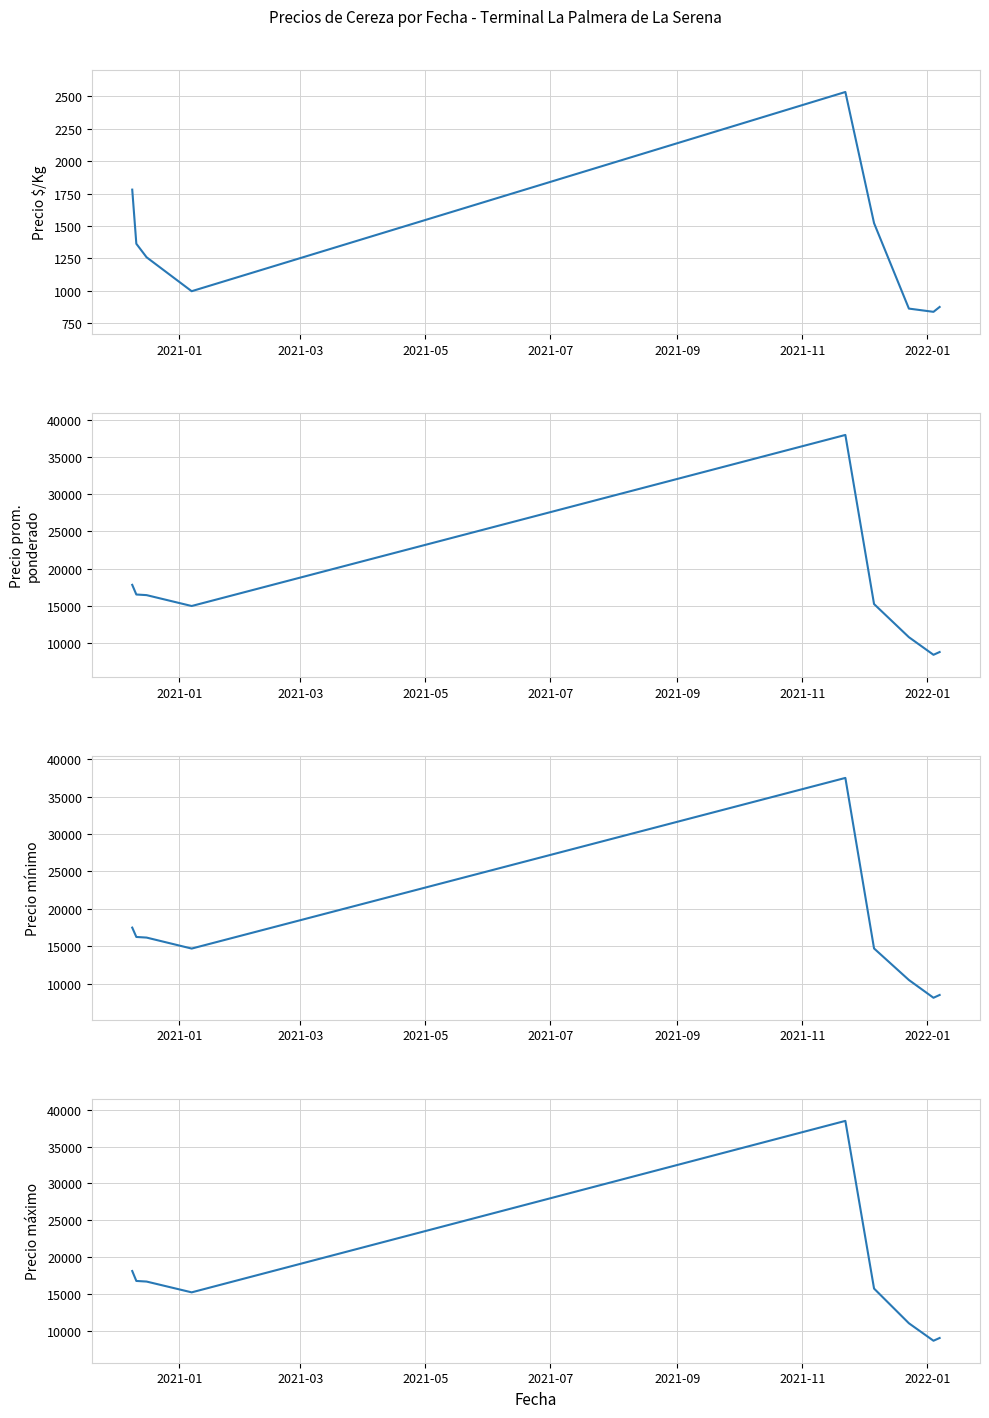

How many series are shown in this chart?

4